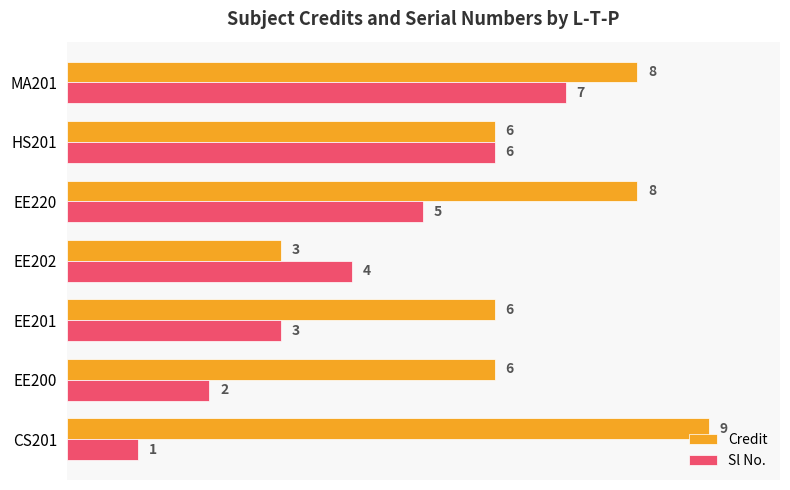

The value of Sl No. at HS201 is 10. True or false?

False